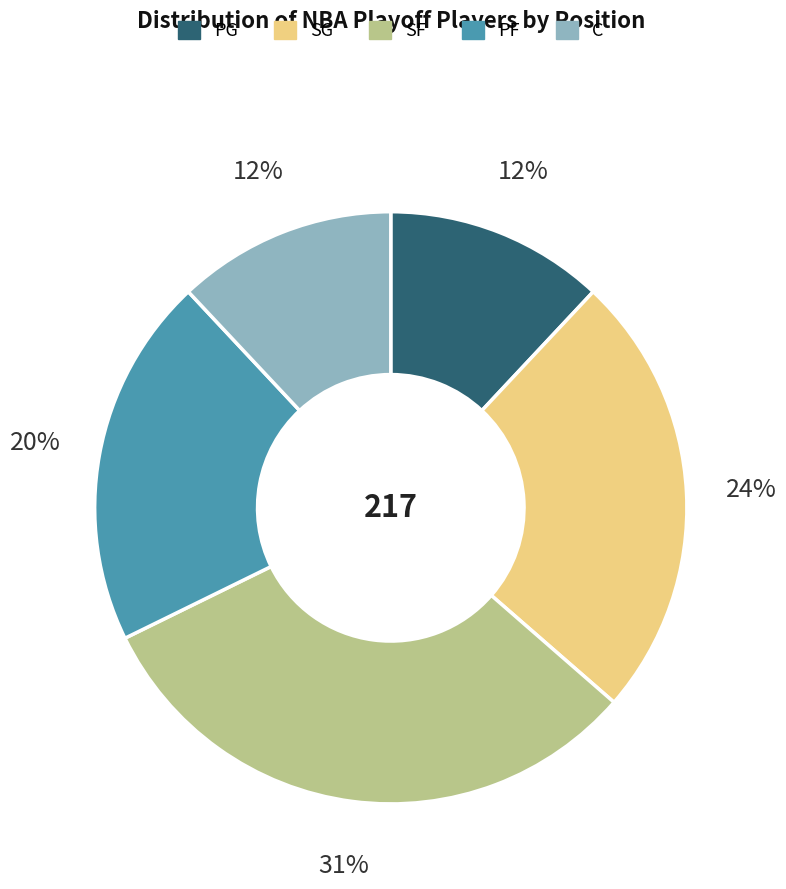

What is the largest slice in the pie chart?

SF